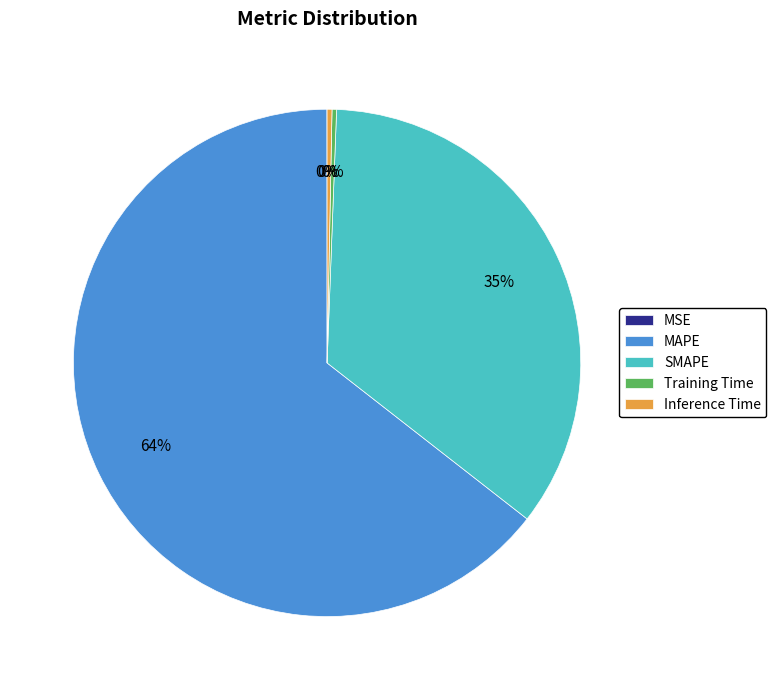

Which slice is the largest?

MAPE